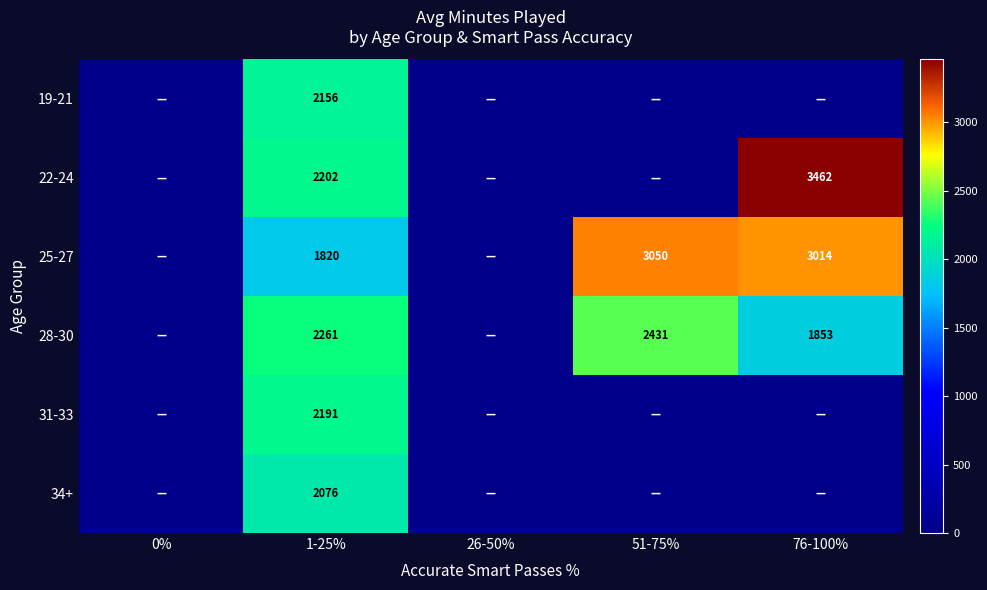

At 1-25%, list the series in order from largest to smallest.

28-30, 22-24, 31-33, 19-21, 34+, 25-27